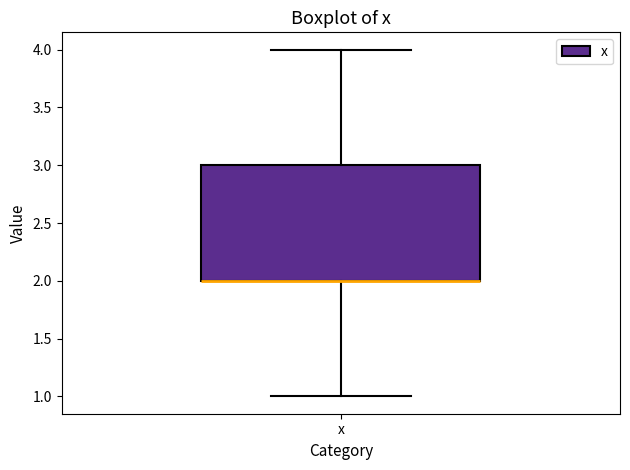

Where is the lower edge of the box for x on the y-axis? The values are not printed on the chart, so give them approximately, as read against the axis.

2